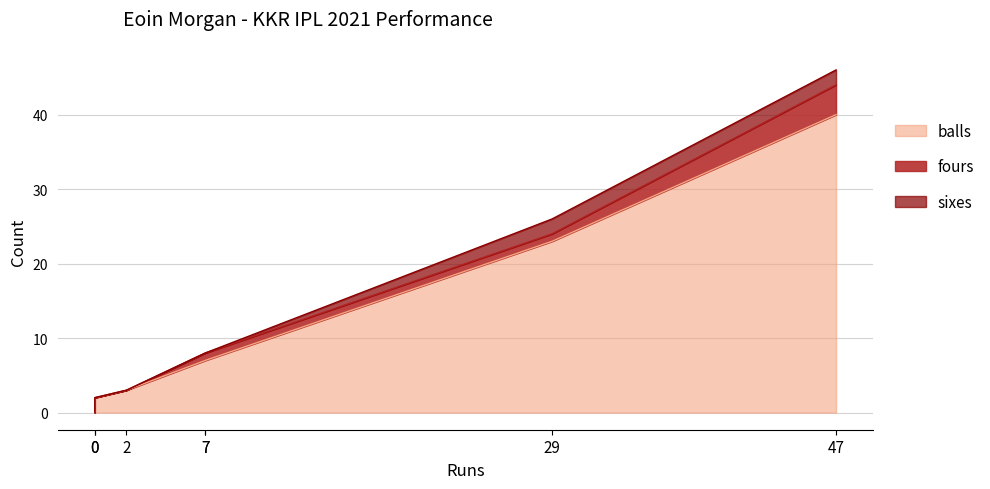

How many lines are shown in the chart?

3